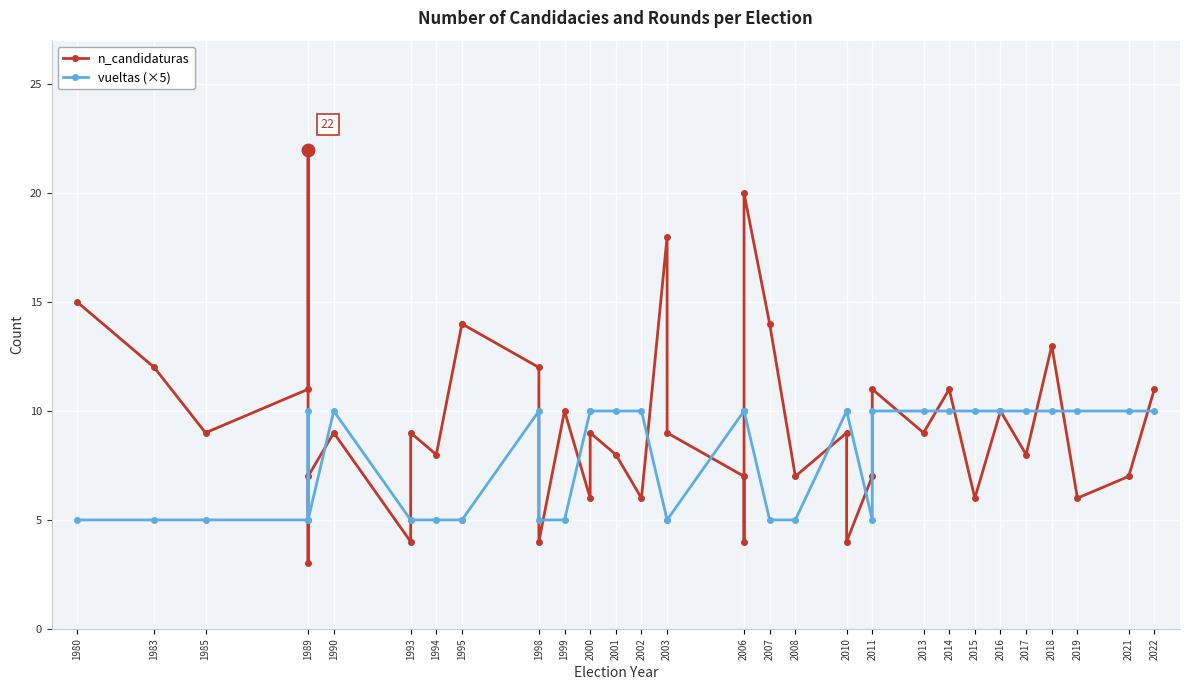

True or false: n_candidaturas has a value of 6 at 2006.

False